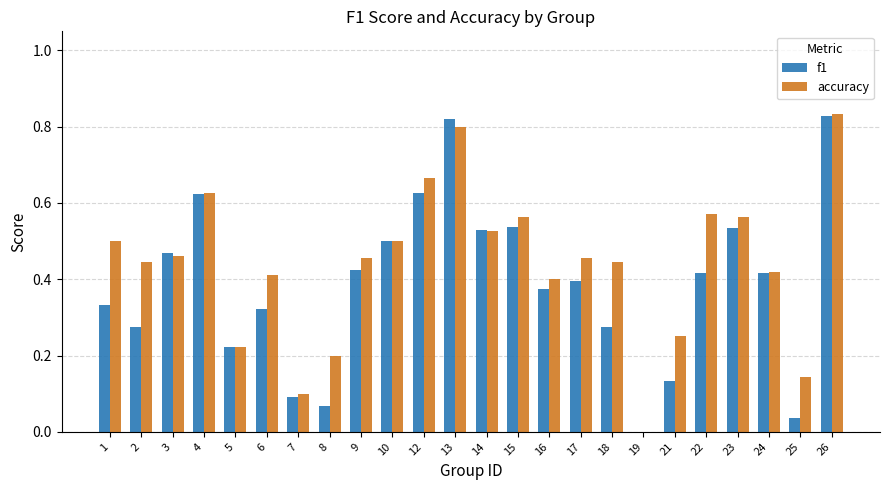

Does the chart contain stacked bars?

No